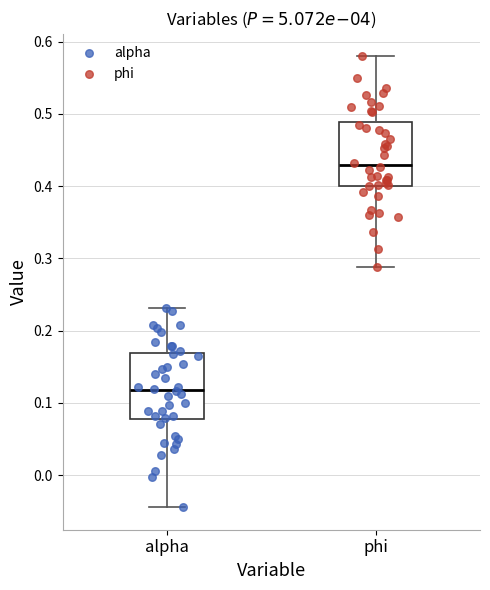

Where is the upper edge of the box for alpha on the y-axis? The values are not printed on the chart, so give them approximately, as read against the axis.

0.17